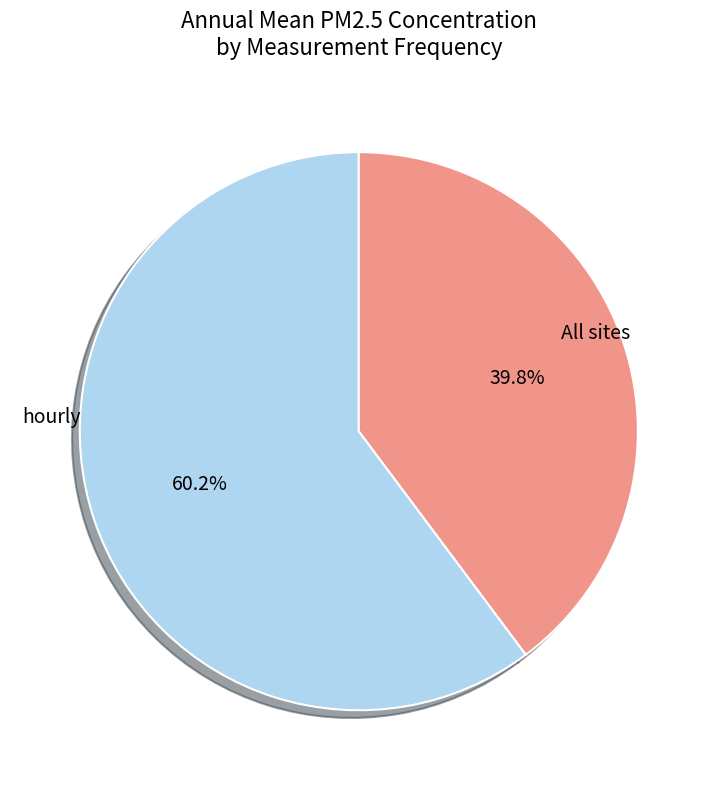

Is there a majority slice in this chart?

Yes